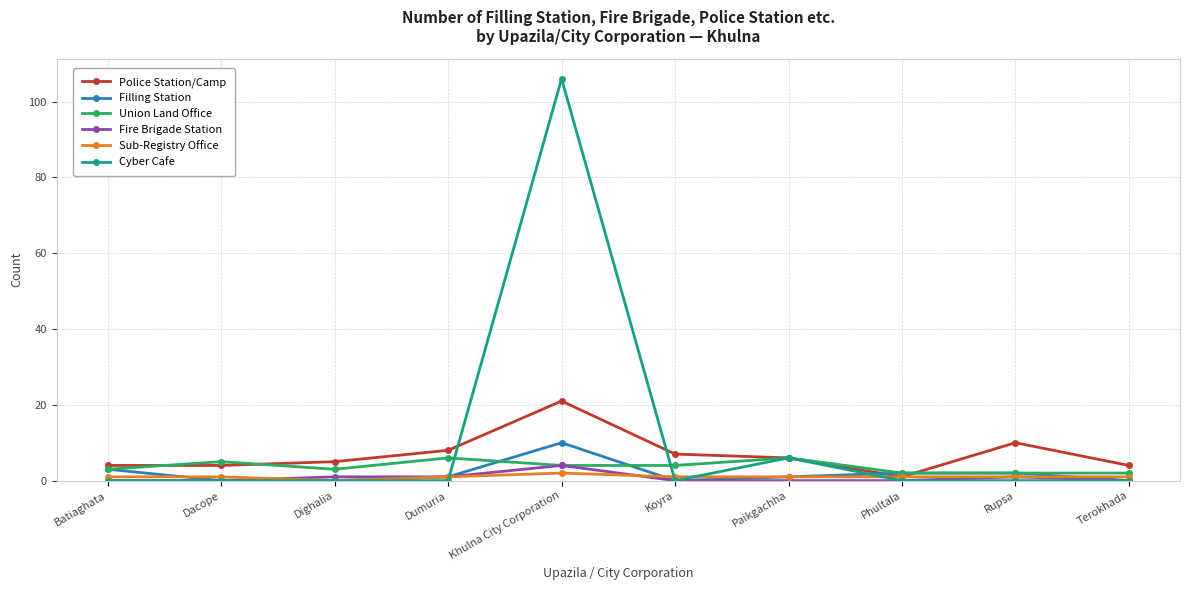

True or false: Filling Station has a value of 1 at Dumuria.

True